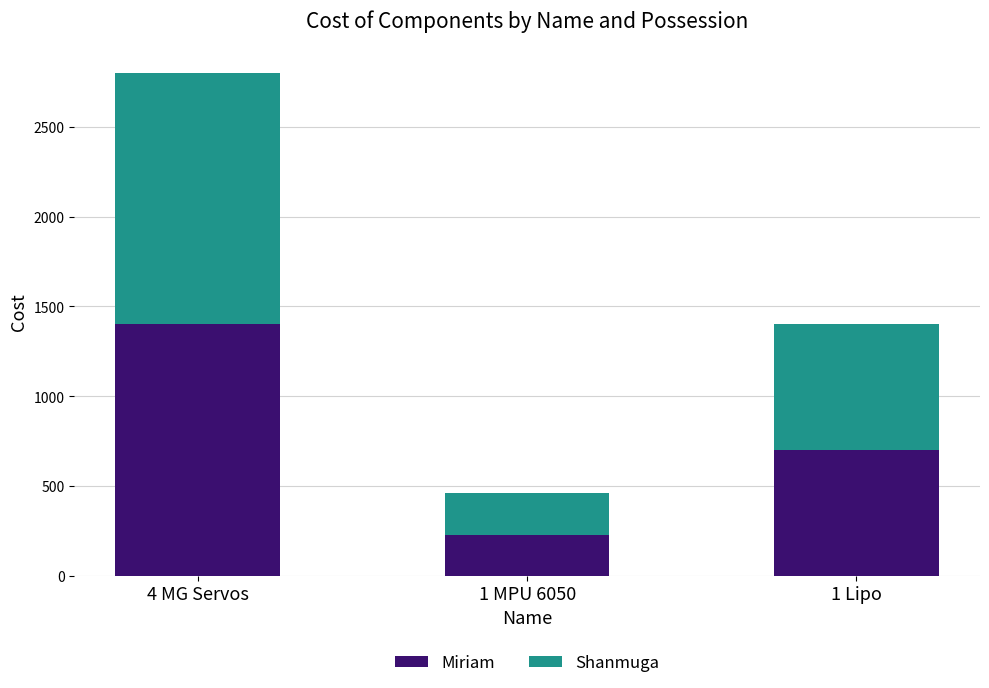

What is the difference between the maximum and minimum values in the Miriam series?

1170